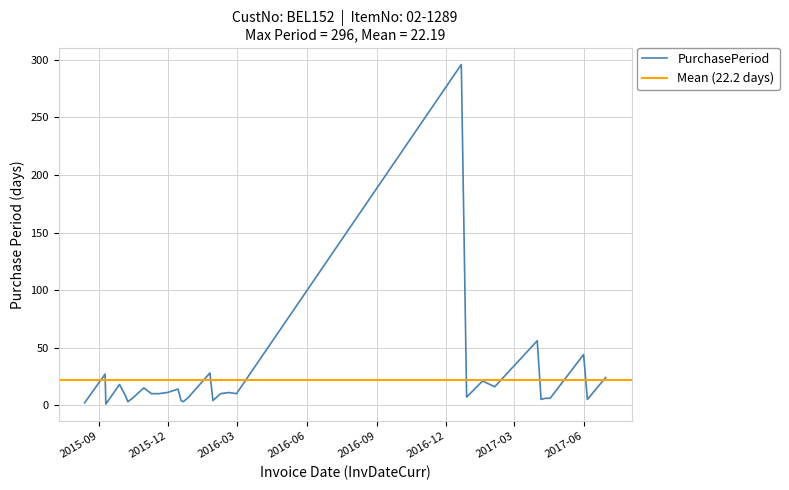

What is the sum of all values?

688